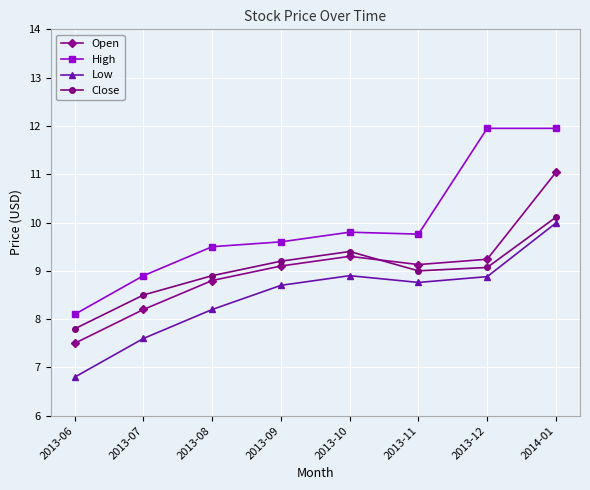

Is it true that Low equals 14.2 at 2014-01?

False